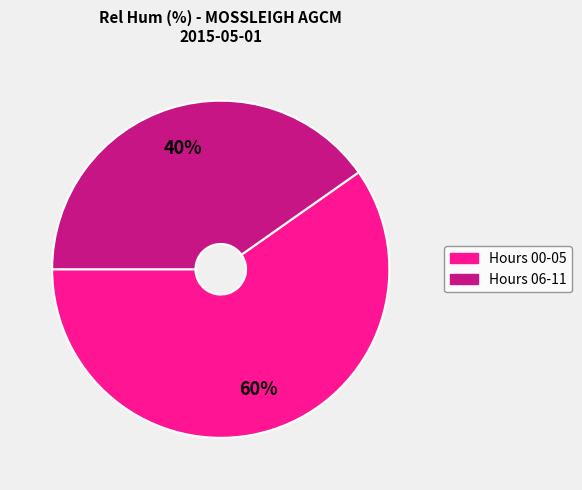

Does any single category account for the majority?

Yes